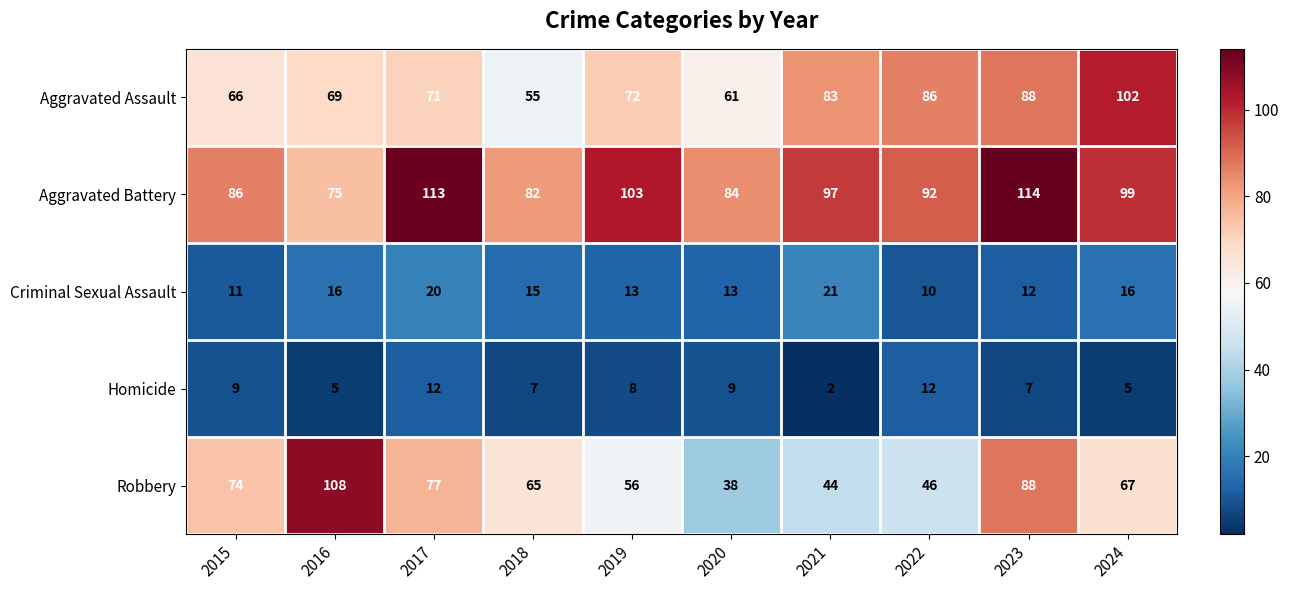

Between 2018 and 2023, which series saw the biggest shift?

Aggravated Assault